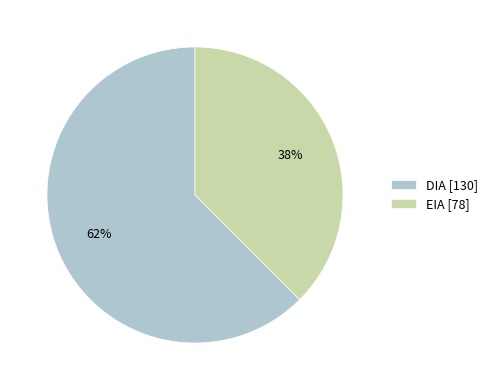

How many slices are in this pie chart?

2